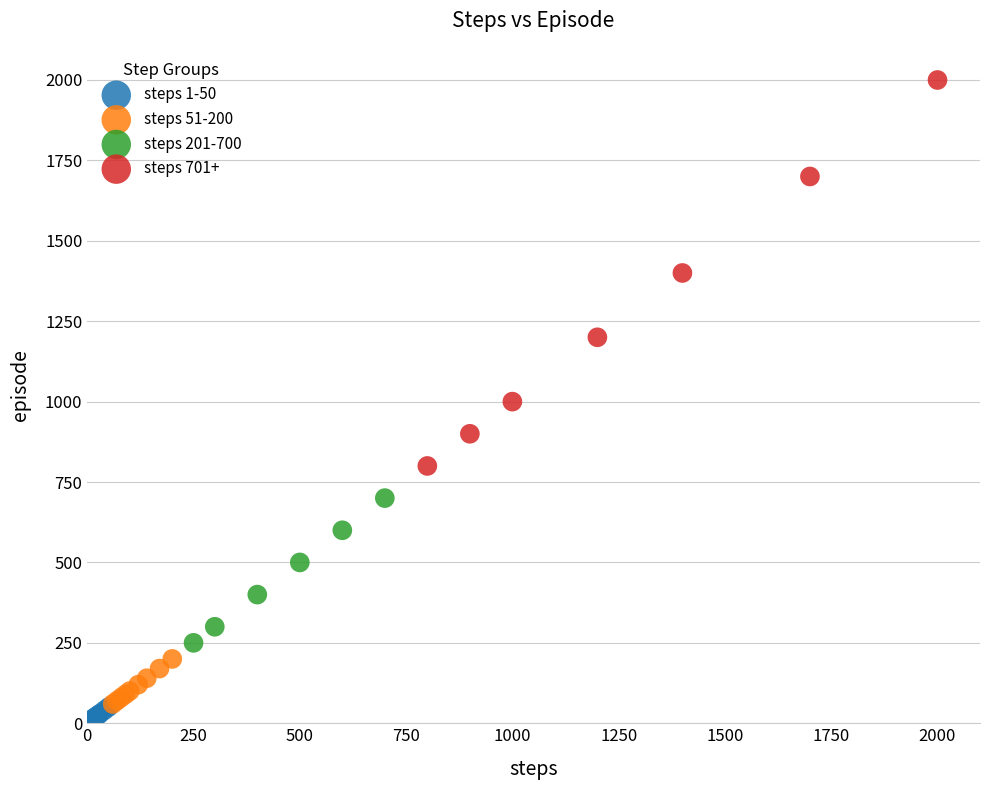

Which series contains the highest Y value?

steps 701+